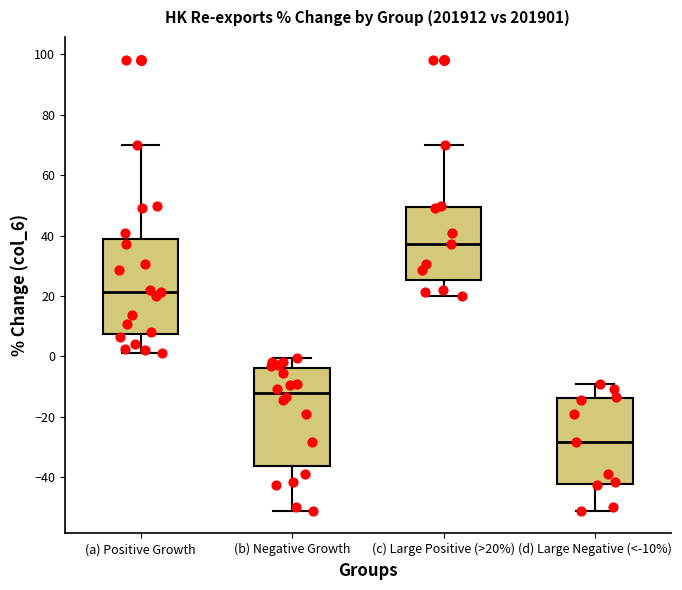

Reading left to right, transcribe this box plot: for each box, give where its median line is, the range the box spans, and where its two whiskers end, as read against the y-axis. The values are not printed on the chart, so give them approximately, as read against the axis.

(a) Positive Growth: median 22, box 8 to 40, whiskers 2 to 70
(b) Negative Growth: median -12, box -36 to -4, whiskers -52 to 0
(c) Large Positive (>20%): median 38, box 26 to 50, whiskers 20 to 70
(d) Large Negative (<-10%): median -28, box -42 to -14, whiskers -52 to -10